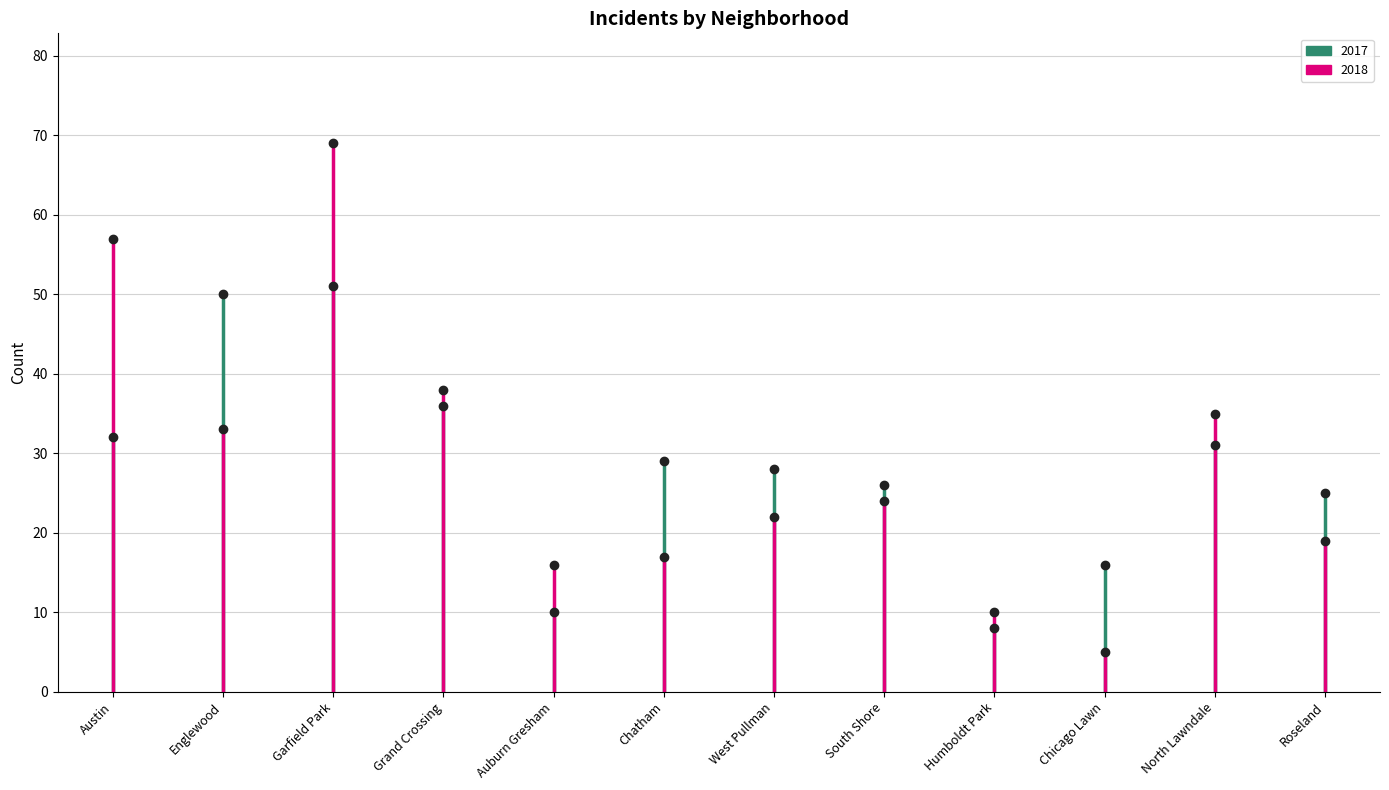

True or false: 2017 has more than 1 interior local peaks.

True